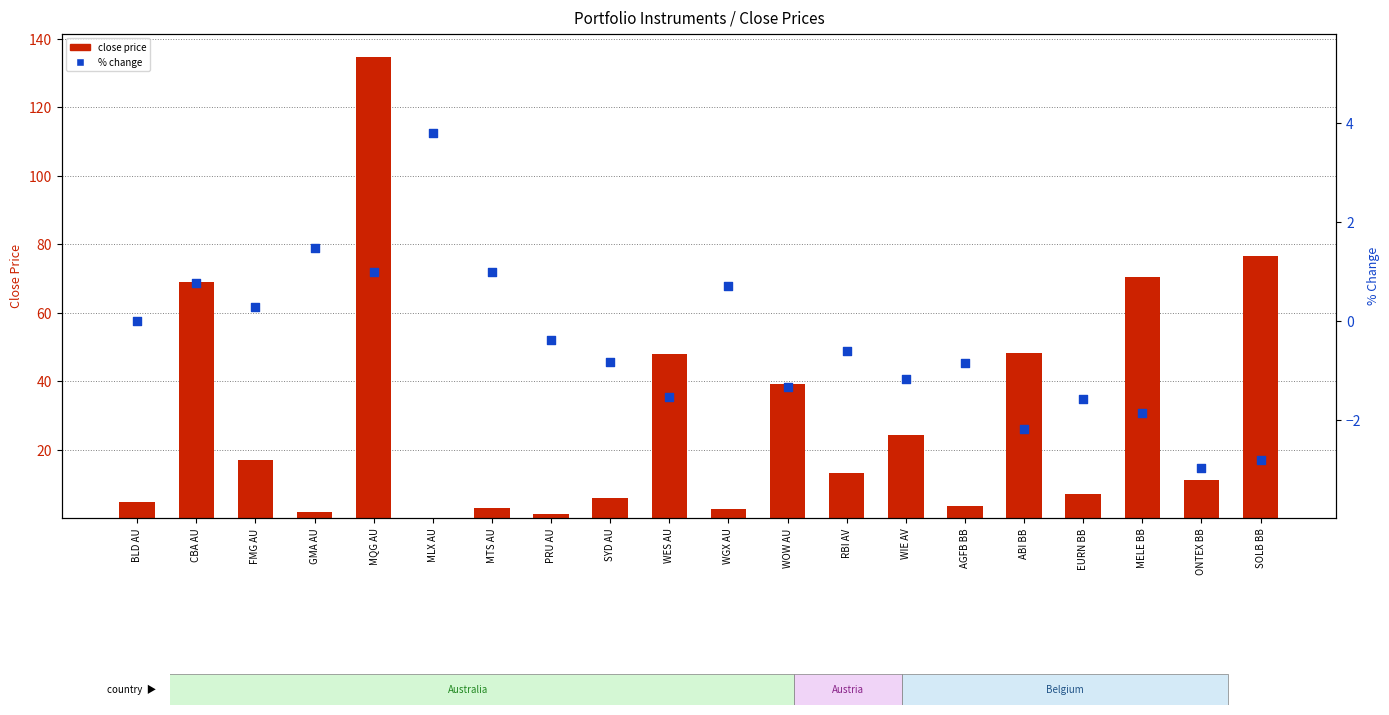

Which series reaches the minimum Y coordinate?

% change